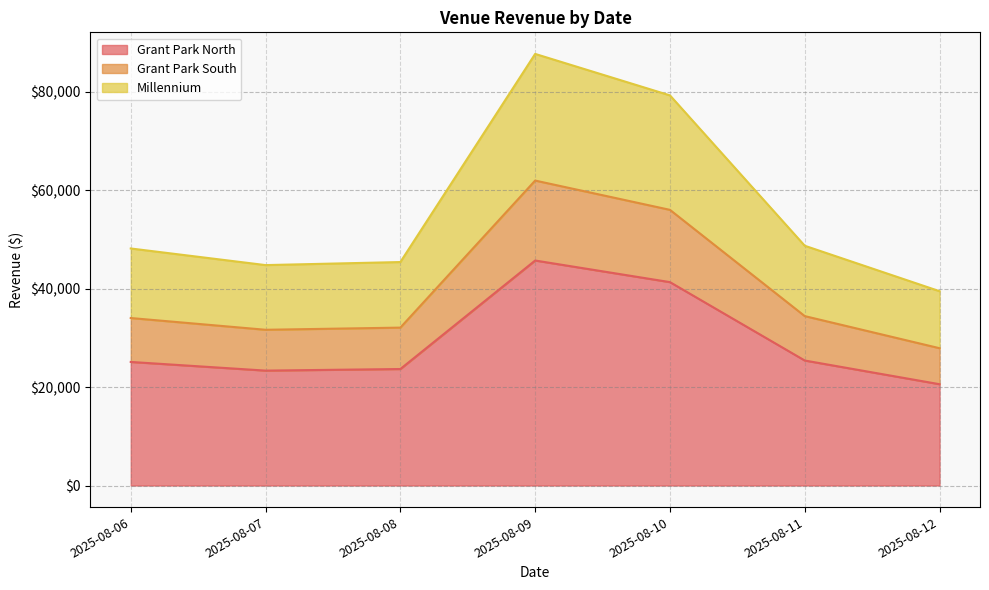

In Millennium, how many points are lower than both neighbors (excluding endpoints)?

1